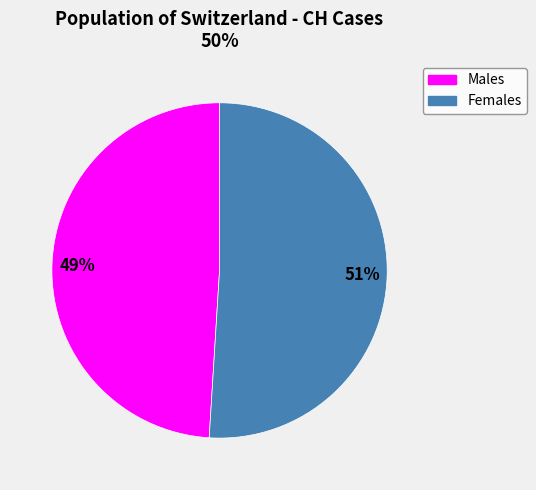

Count the number of slices in the pie.

2